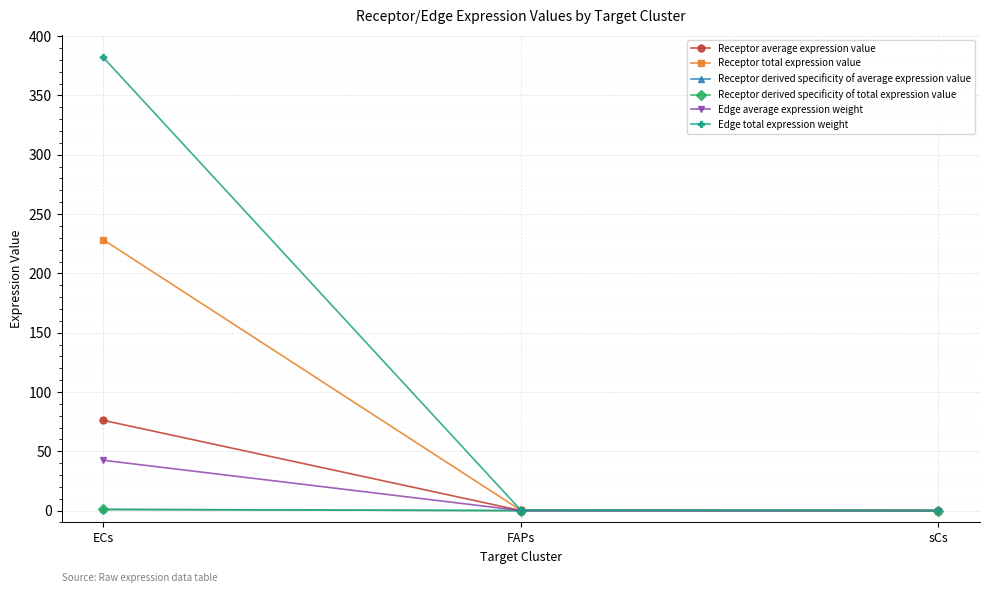

Is this an area chart (filled region under the line)?

No